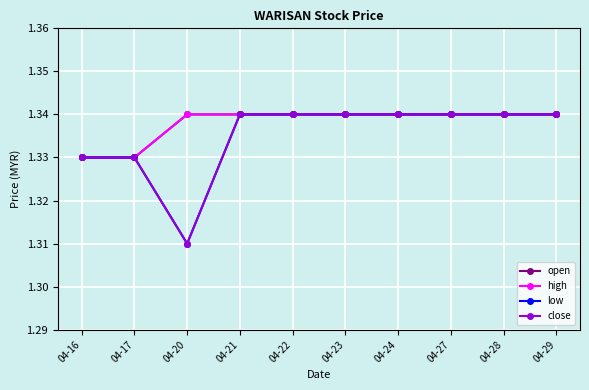

Where is high nearest to the value 1?

04-16